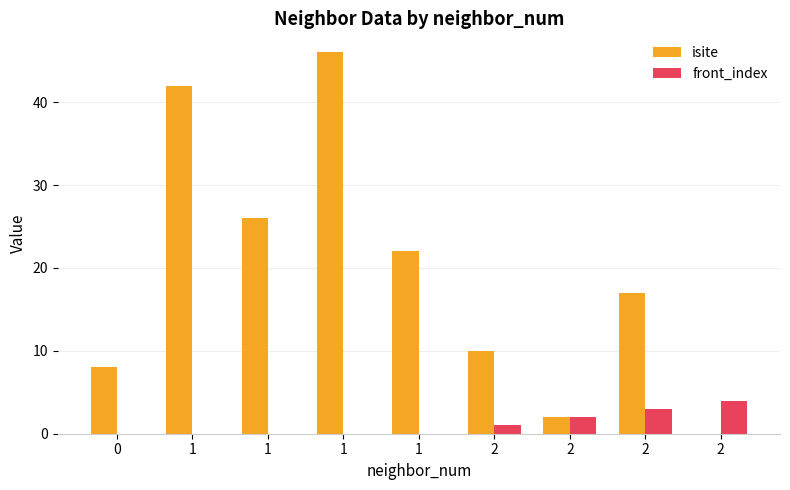

Are the bars horizontal?

No